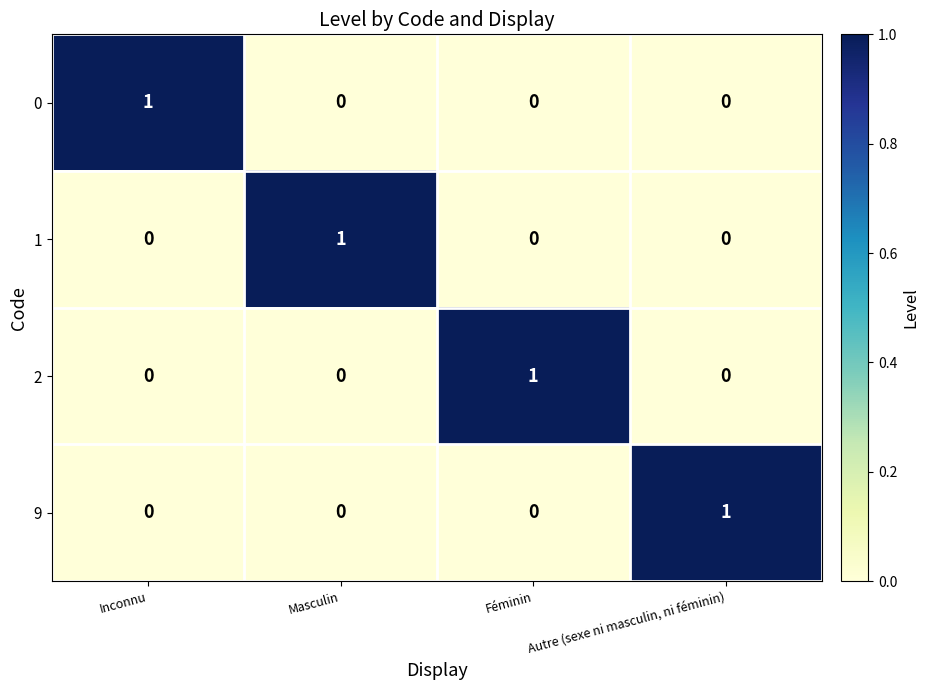

What is the greatest value displayed?

1